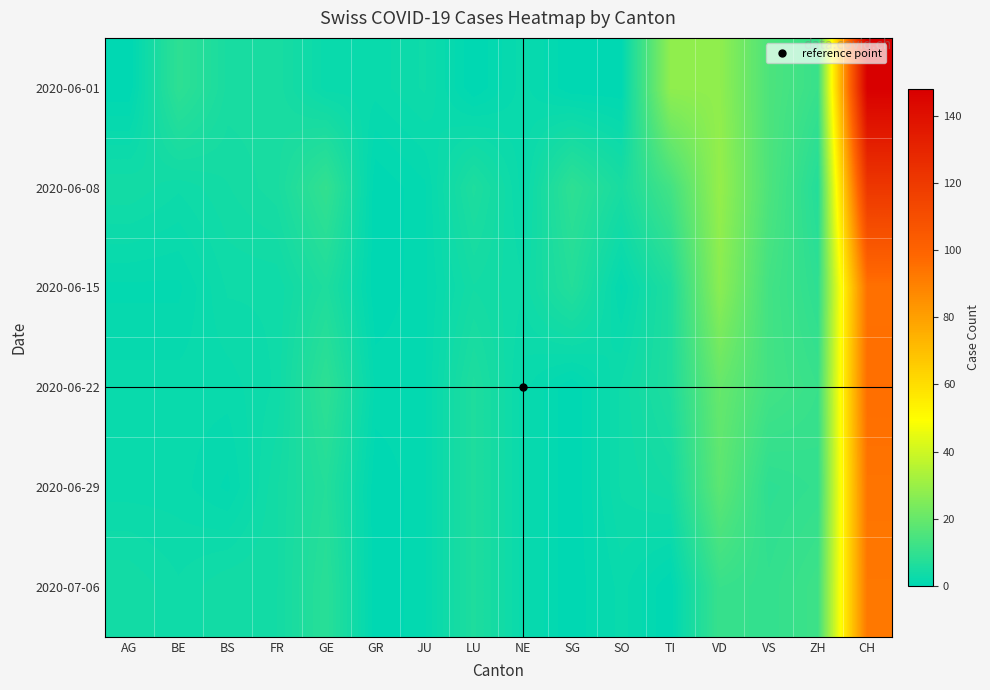

Reading right to left, list all the values displayed in this chart.

2020-06-01: CH=148	ZH=11	VS=15	VD=28	TI=28	SO=0	SG=0	NE=2	LU=0	JU=3	GR=2	GE=2	FR=5	BS=5	BE=9	AG=0
2020-06-08: CH=121	ZH=7	VS=15	VD=29	TI=13	SO=5	SG=9	NE=2	LU=6	JU=1	GR=0	GE=10	FR=5	BS=4	BE=3	AG=4
2020-06-15: CH=95	ZH=9	VS=13	VD=27	TI=6	SO=1	SG=7	NE=3	LU=4	JU=1	GR=0	GE=6	FR=3	BS=3	BE=1	AG=1
2020-06-22: CH=96	ZH=11	VS=13	VD=20	TI=6	SO=3	SG=0	NE=2	LU=6	JU=1	GR=1	GE=9	FR=3	BS=2	BE=2	AG=2
2020-06-29: CH=94	ZH=10	VS=9	VD=18	TI=4	SO=3	SG=0	NE=2	LU=6	JU=1	GR=0	GE=7	FR=4	BS=1	BE=2	AG=2
2020-07-06: CH=93	ZH=12	VS=10	VD=11	TI=0	SO=2	SG=0	NE=2	LU=6	JU=1	GR=0	GE=8	FR=4	BS=4	BE=3	AG=4